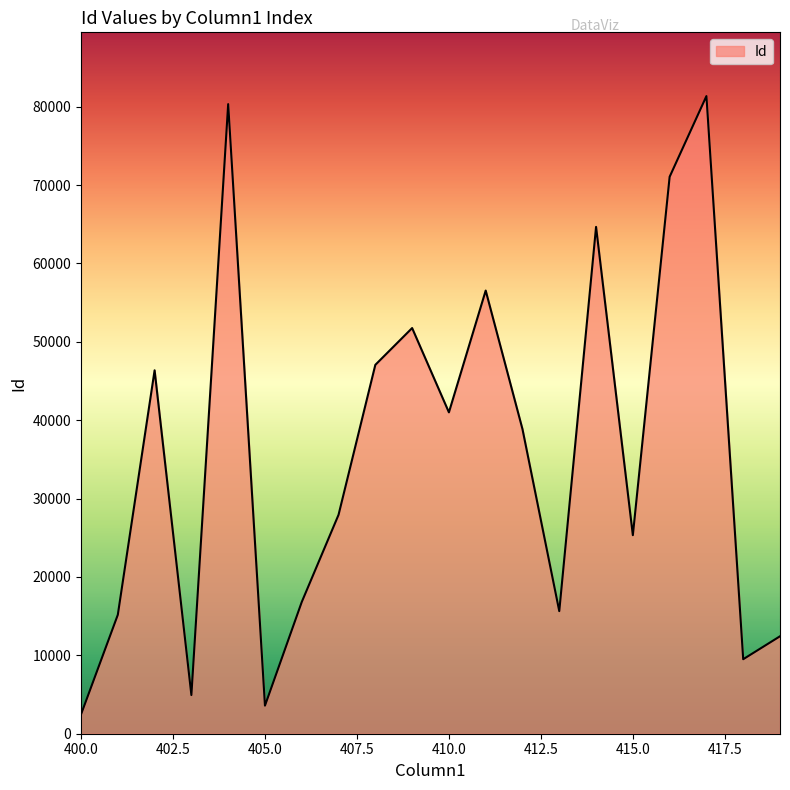

What is the greatest value displayed?

81354